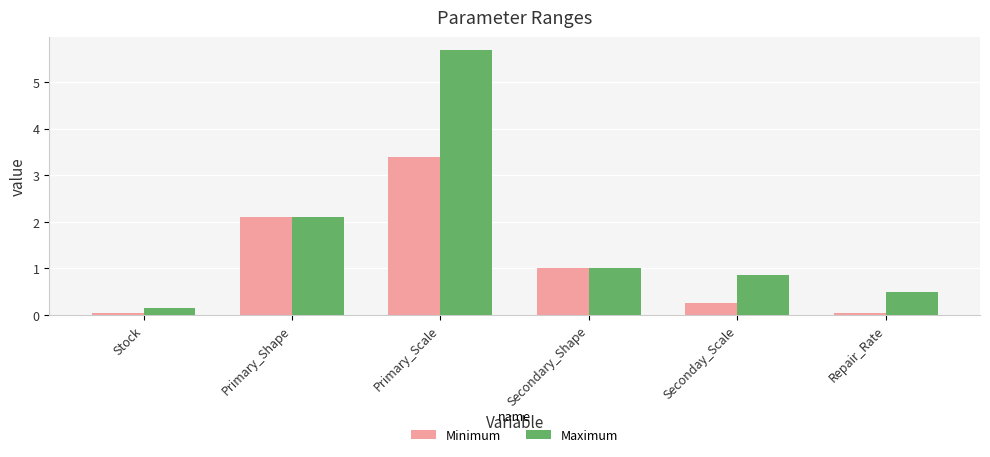

At which label does Maximum reach its peak?

Primary_Scale